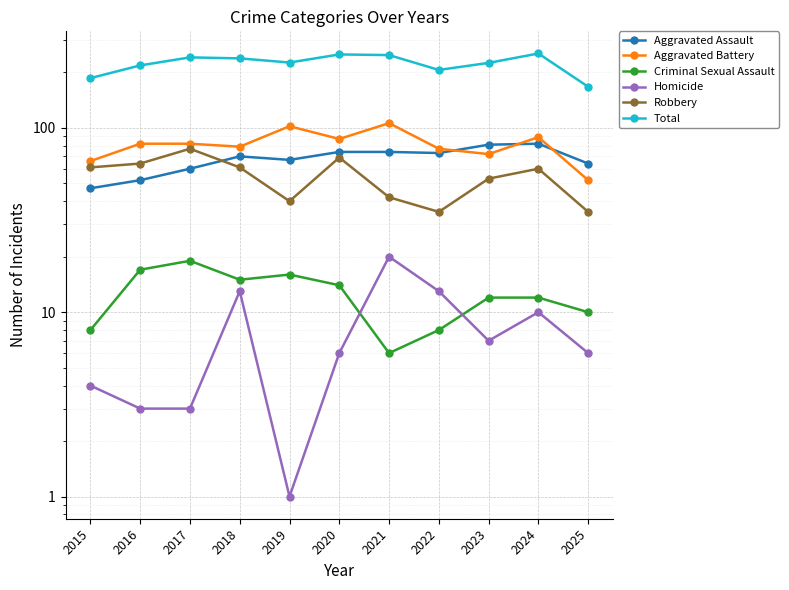

What is the difference between the maximum and minimum values in the Total series?

86